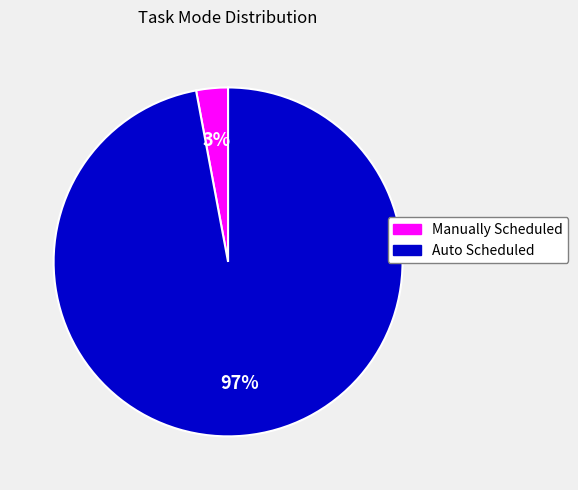

Combined, do Manually Scheduled and Auto Scheduled account for over 50%?

Yes